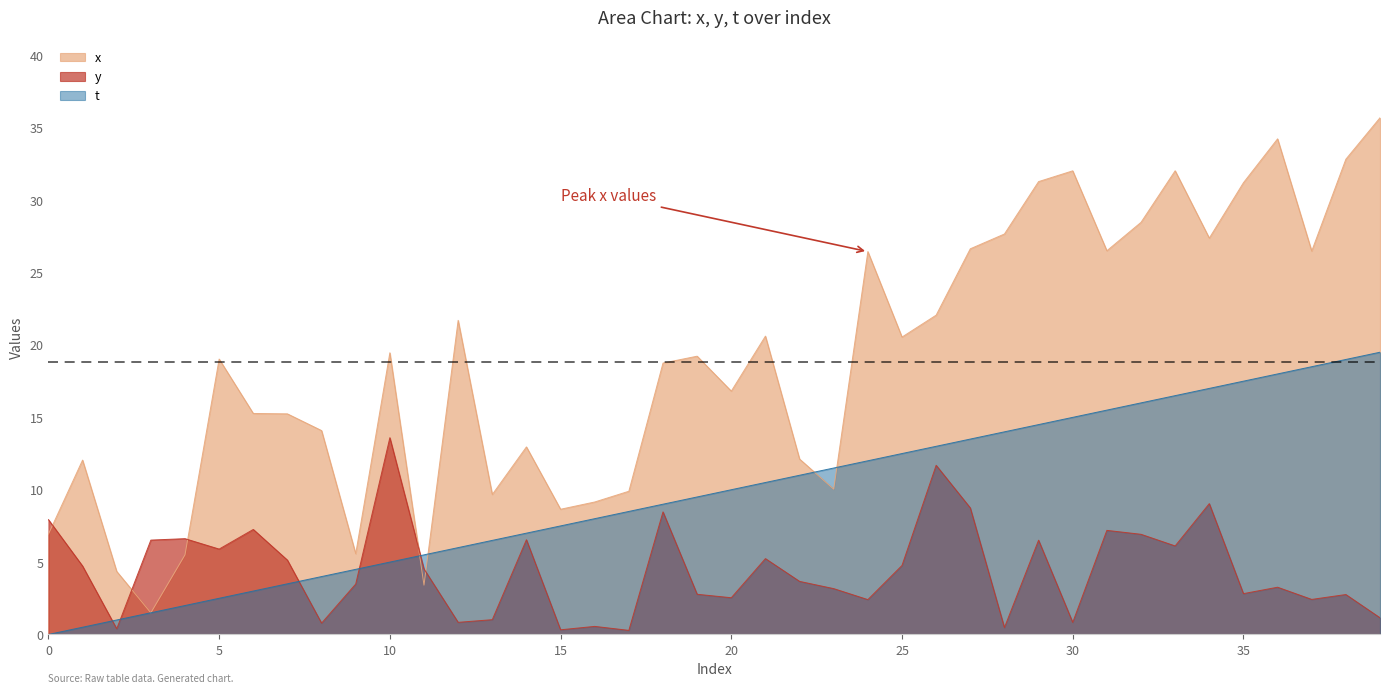

How many data points in x are less than 19?

19